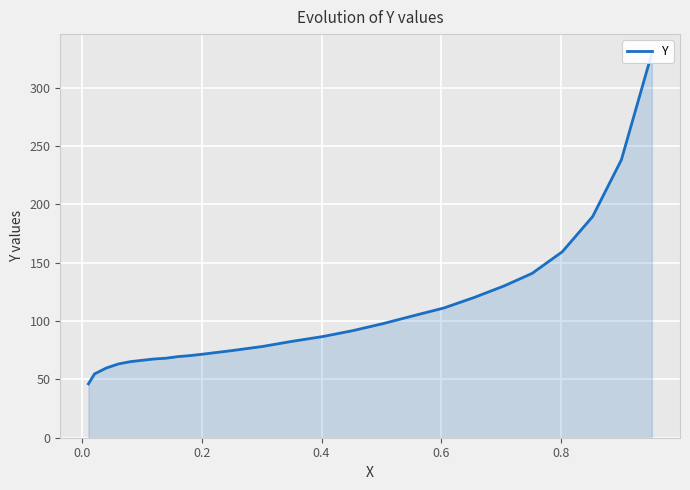

What is the sum of all values?

2737.6